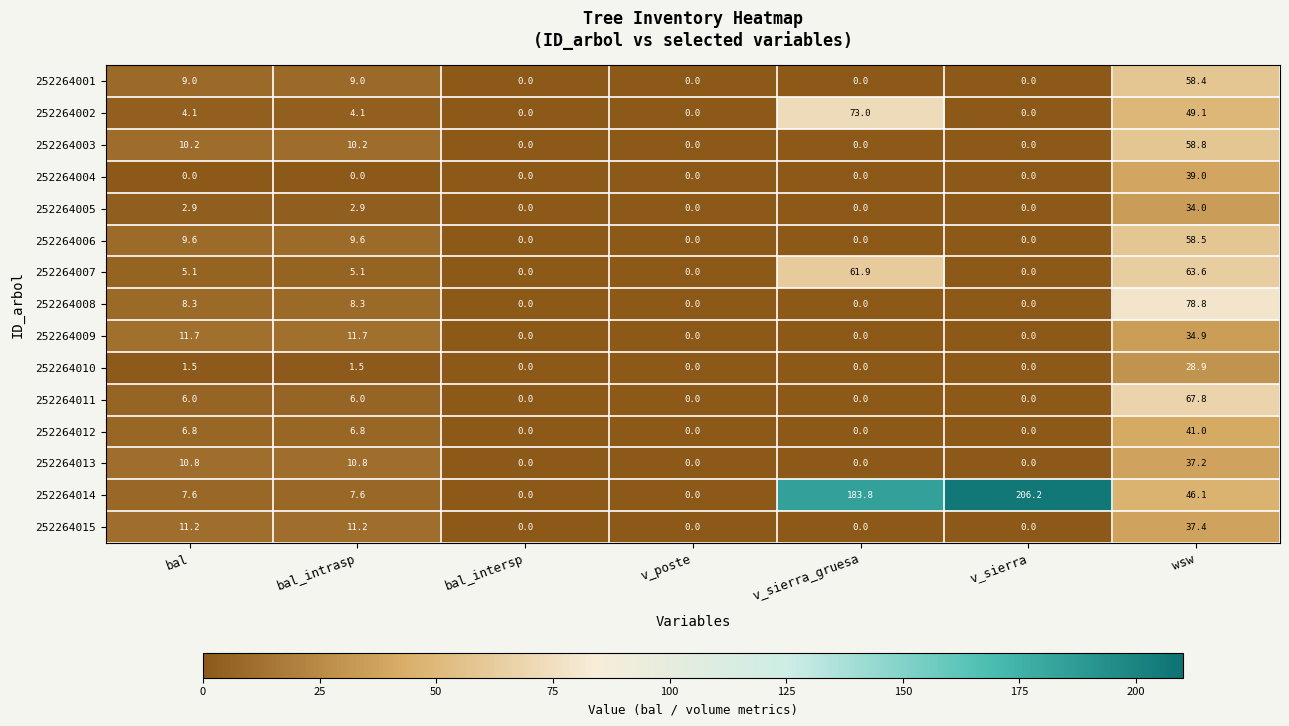

What is the sum of all 252264006 values?

77.7